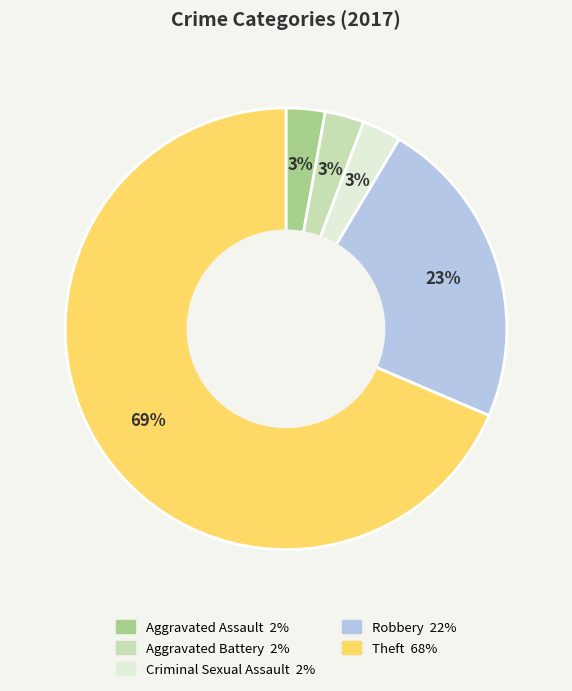

To the nearest percent, what is the average slice percentage?

20%